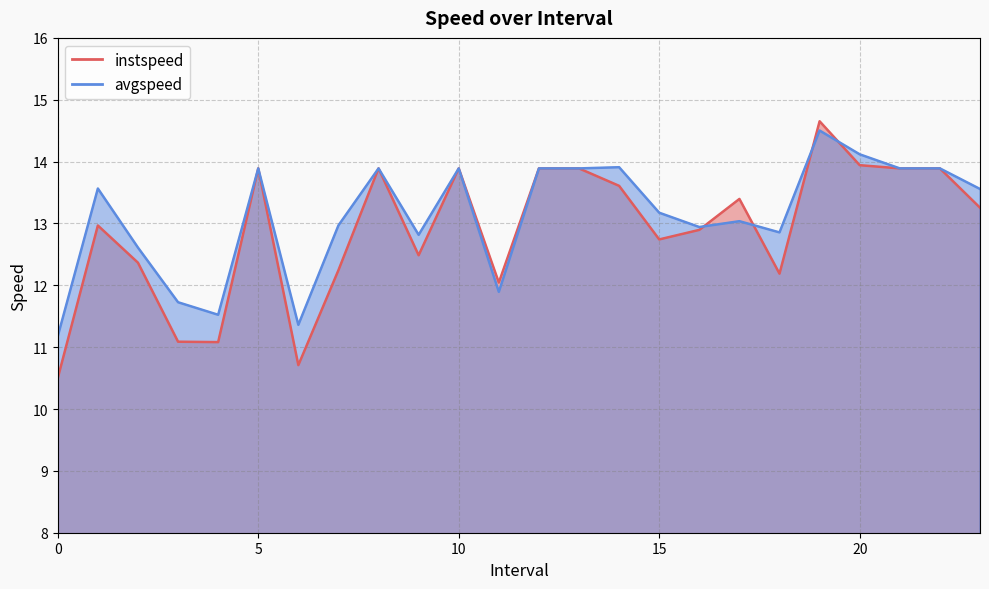

List the series in order of their peak value, highest first.

instspeed, avgspeed